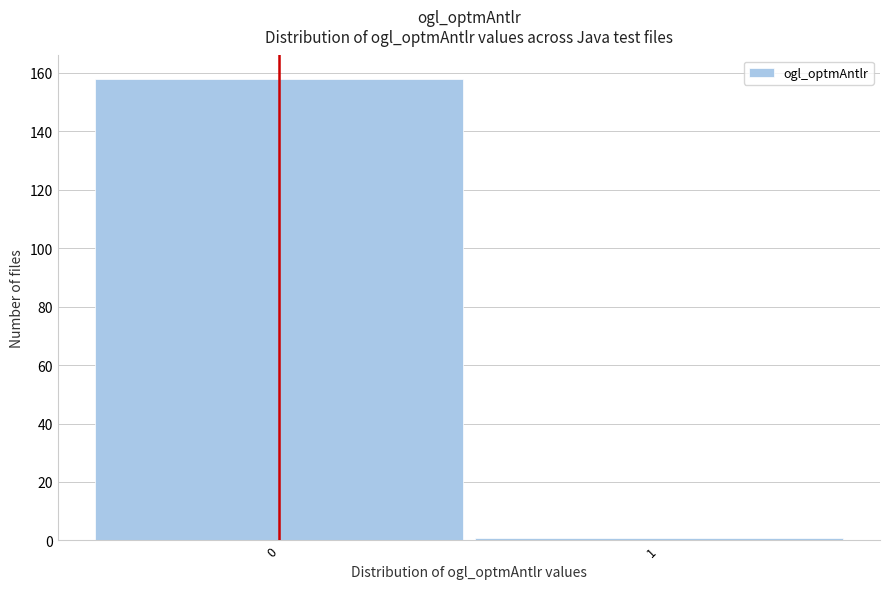

Reading left to right, extract all data points from this chart.

0=158	1=1